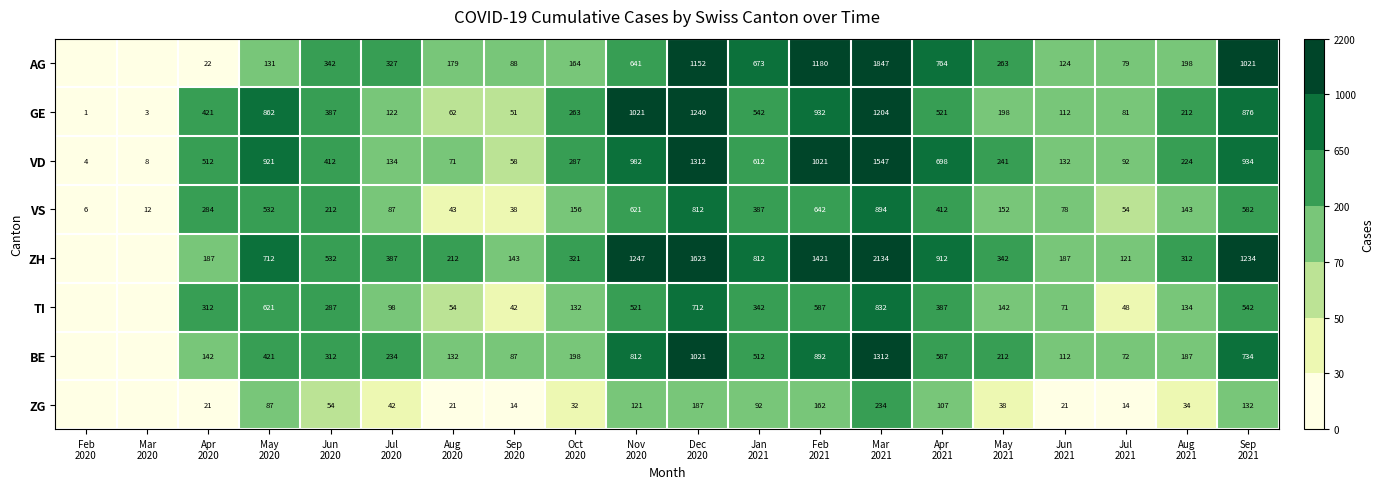

How many categories are shown in the chart?

20